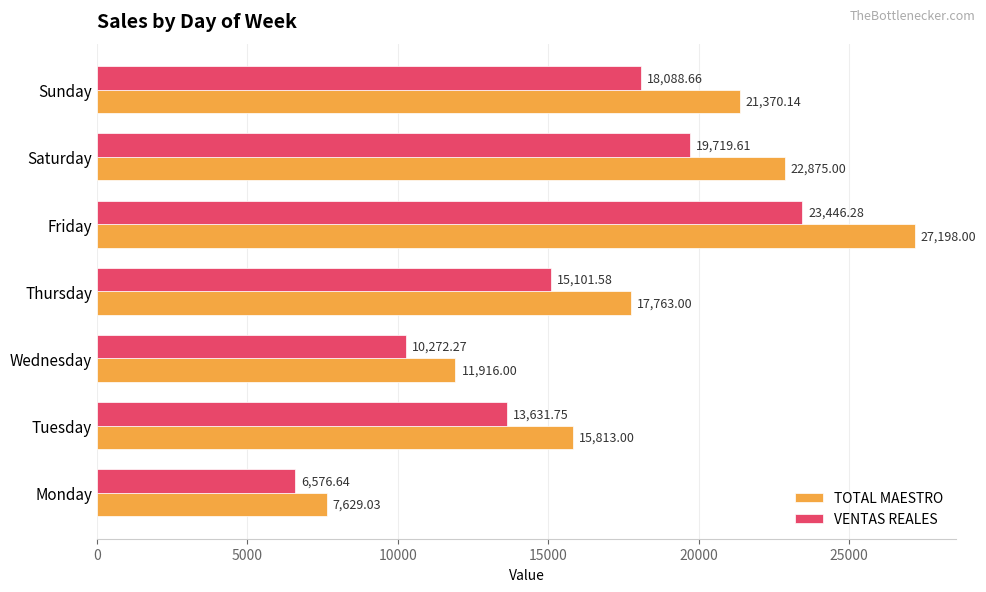

What is the difference between the VENTAS REALES values at Monday and Thursday?

8524.9